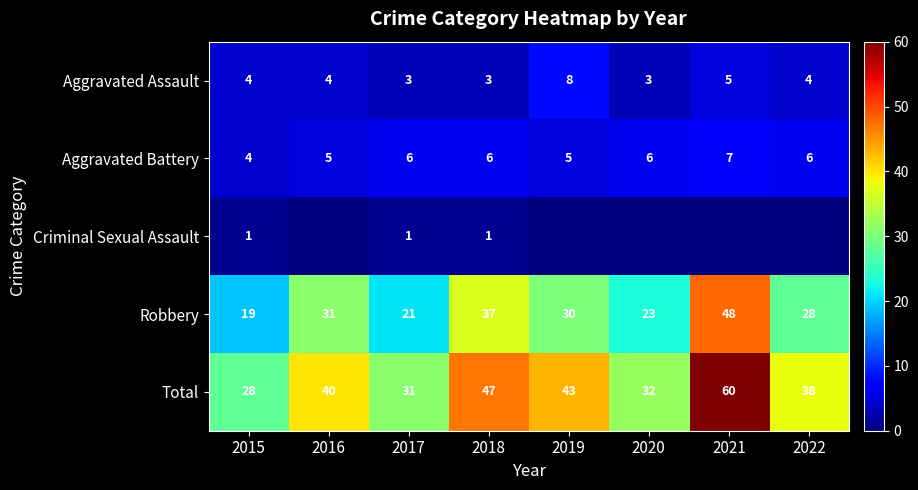

Where is Robbery nearest to the value 33?

2016